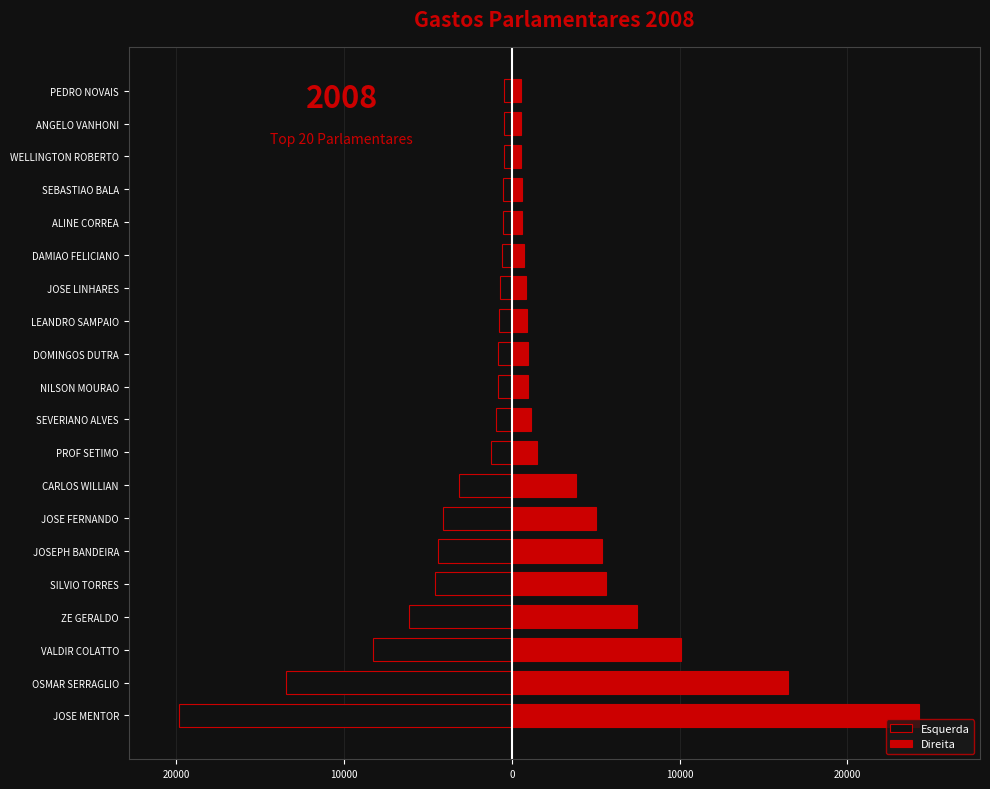

Does the chart contain any negative values?

Yes